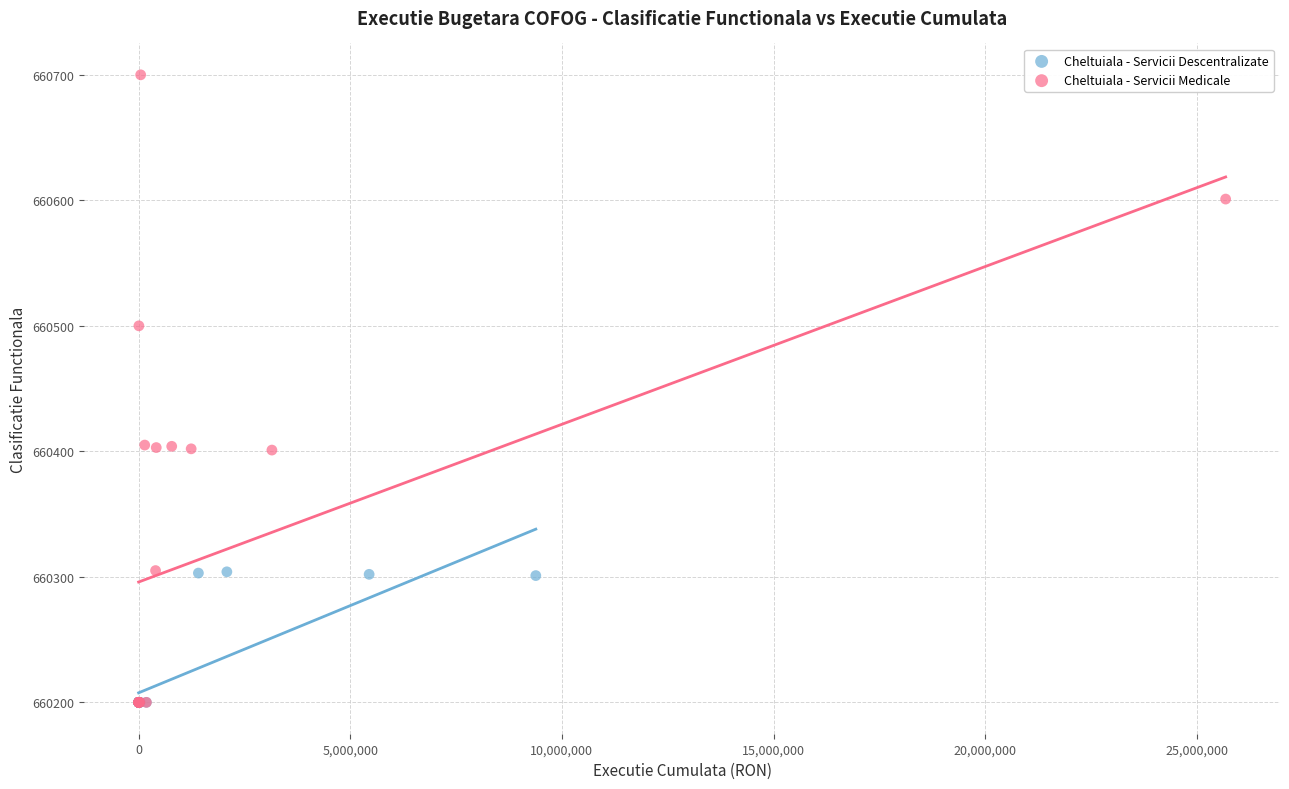

Which series has the largest Y range (max minus min)?

Cheltuiala - Servicii Medicale